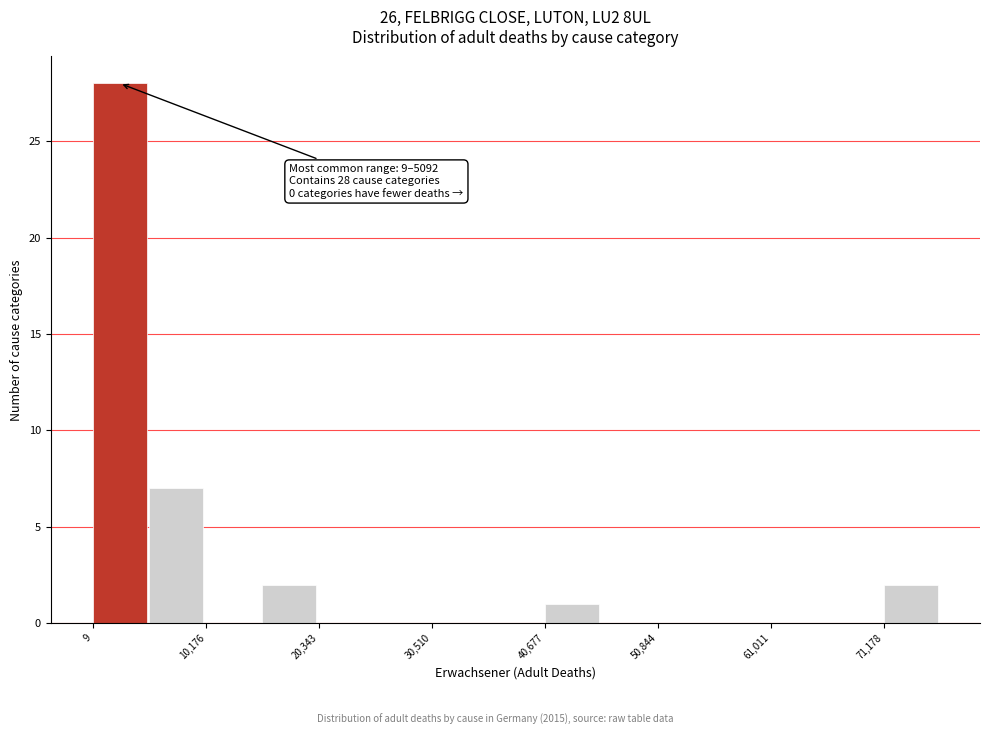

Read against the x-axis, roughly where is the centre of the tallest bar?

2000